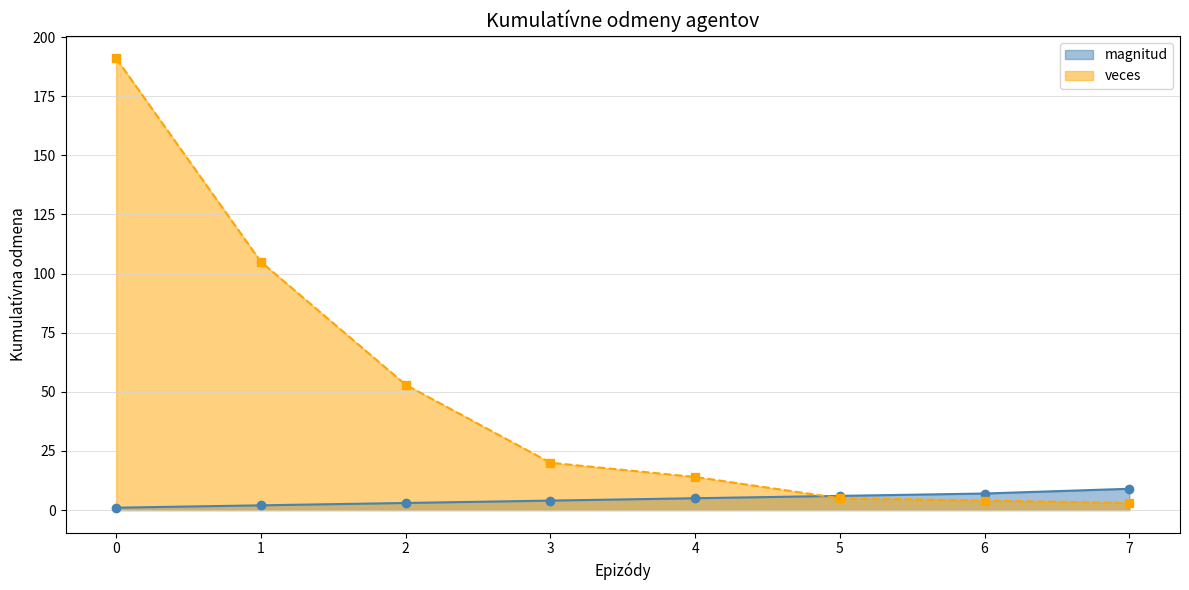

Reading left to right, what are all the values shown in this chart?

magnitud: 0=1	1=2	2=3	3=4	4=5	5=6	6=7	7=9
veces: 0=191	1=105	2=53	3=20	4=14	5=5	6=4	7=3